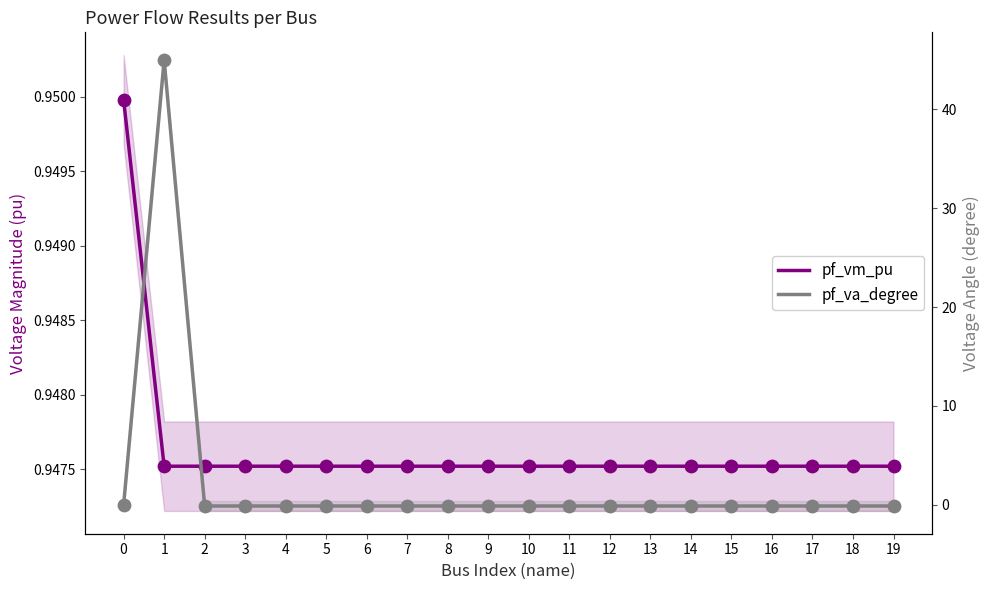

At how many categories does at least one series exceed 28?

1